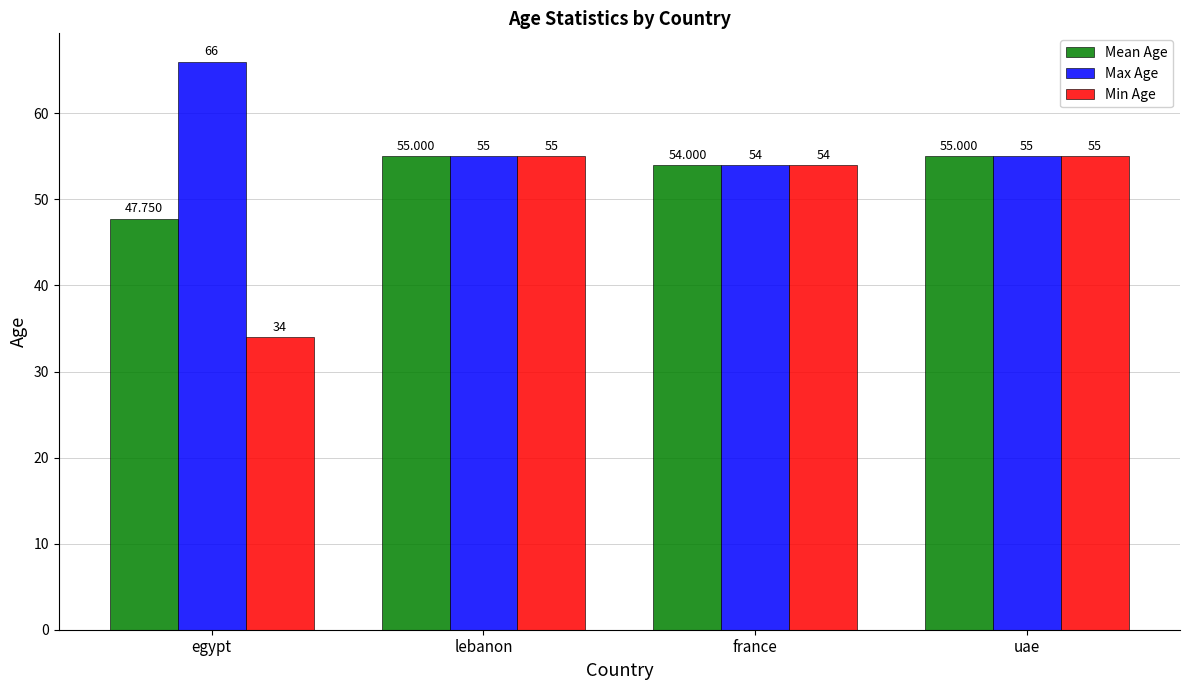

How many bars are there in each group?

3